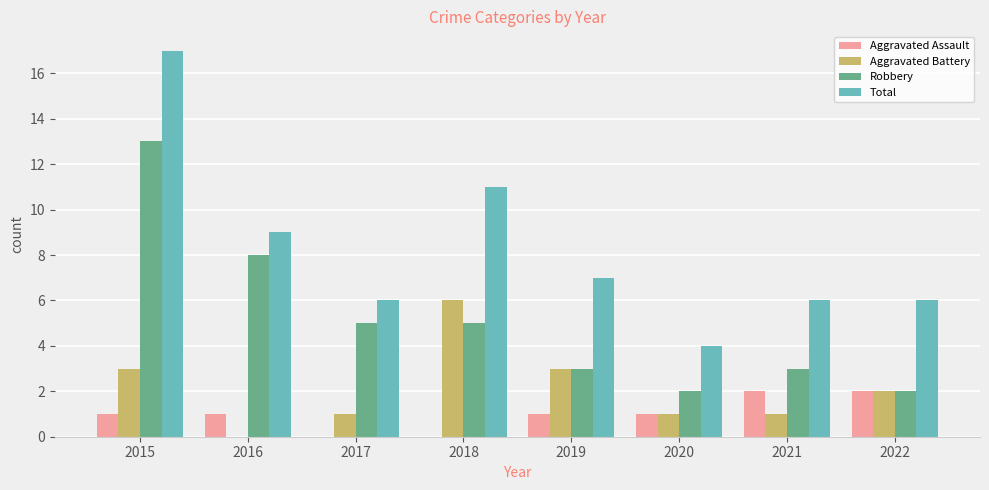

How many Aggravated Assault values are between 1 and 2?

6